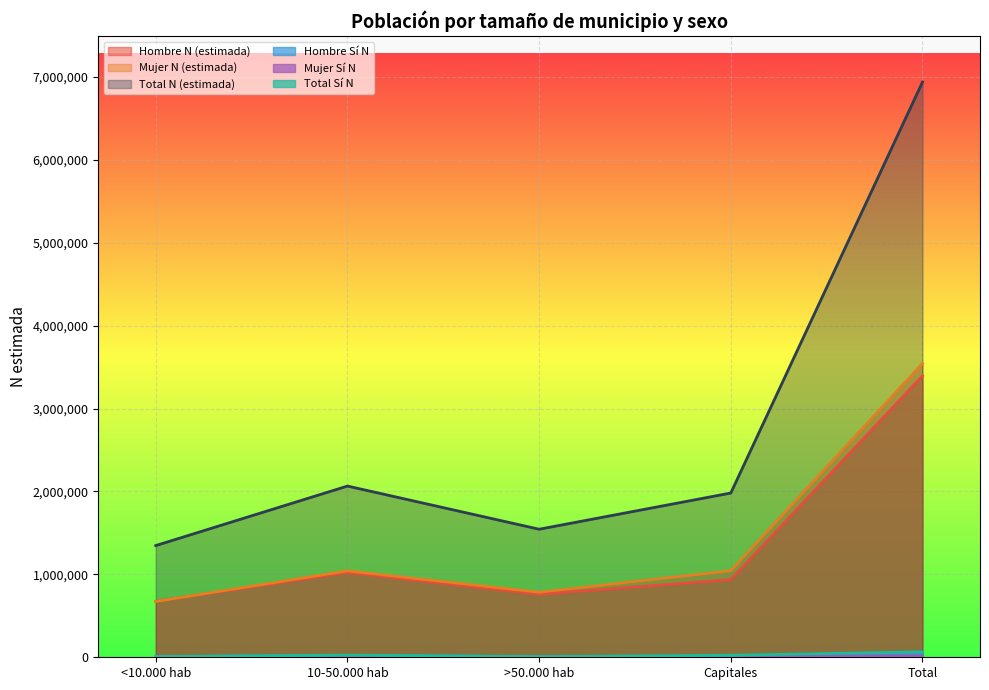

Reading left to right, transcribe all the data shown in this chart.

Hombre N (estimada): 674800	1022431	759552	937567	3394350
Mujer N (estimada): 672839	1042913	785011	1043779	3544542
Total N (estimada): 1347639	2065344	1544563	1981346	6938892
Hombre Sí N: 6607	22604	7478	12092	48780
Mujer Sí N: 1932	2978	0	11978	16888
Total Sí N: 8539	25581	7478	24070	65668